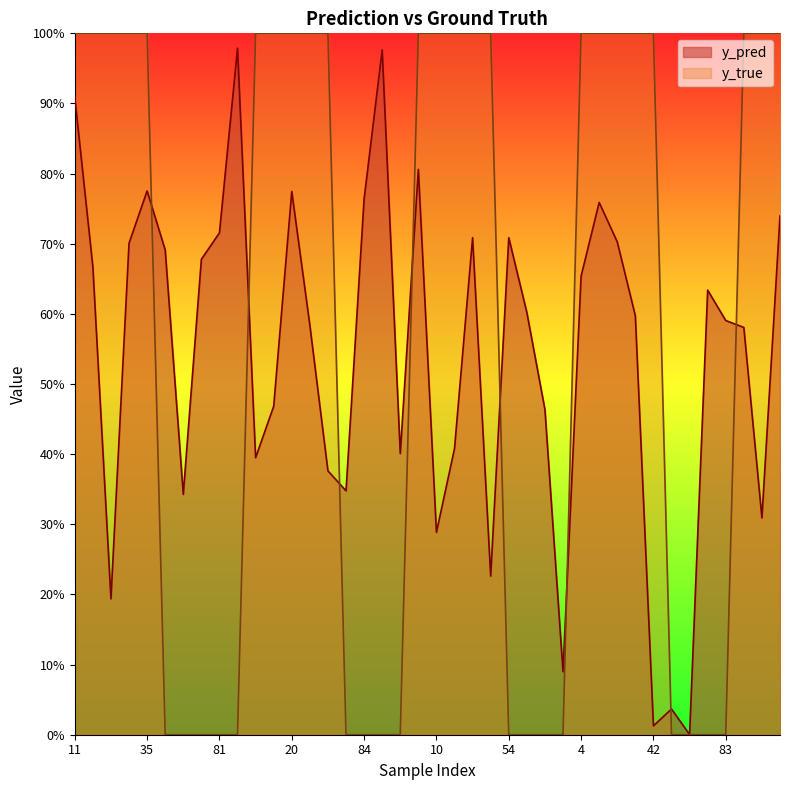

Does the chart have visible grid lines?

No